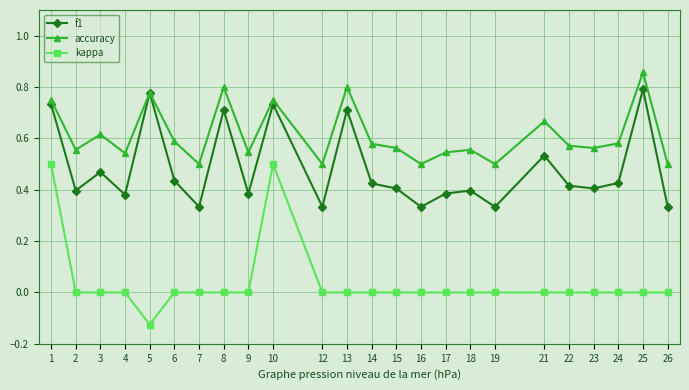

The kappa series shows -0.3 at 19. True or false?

False